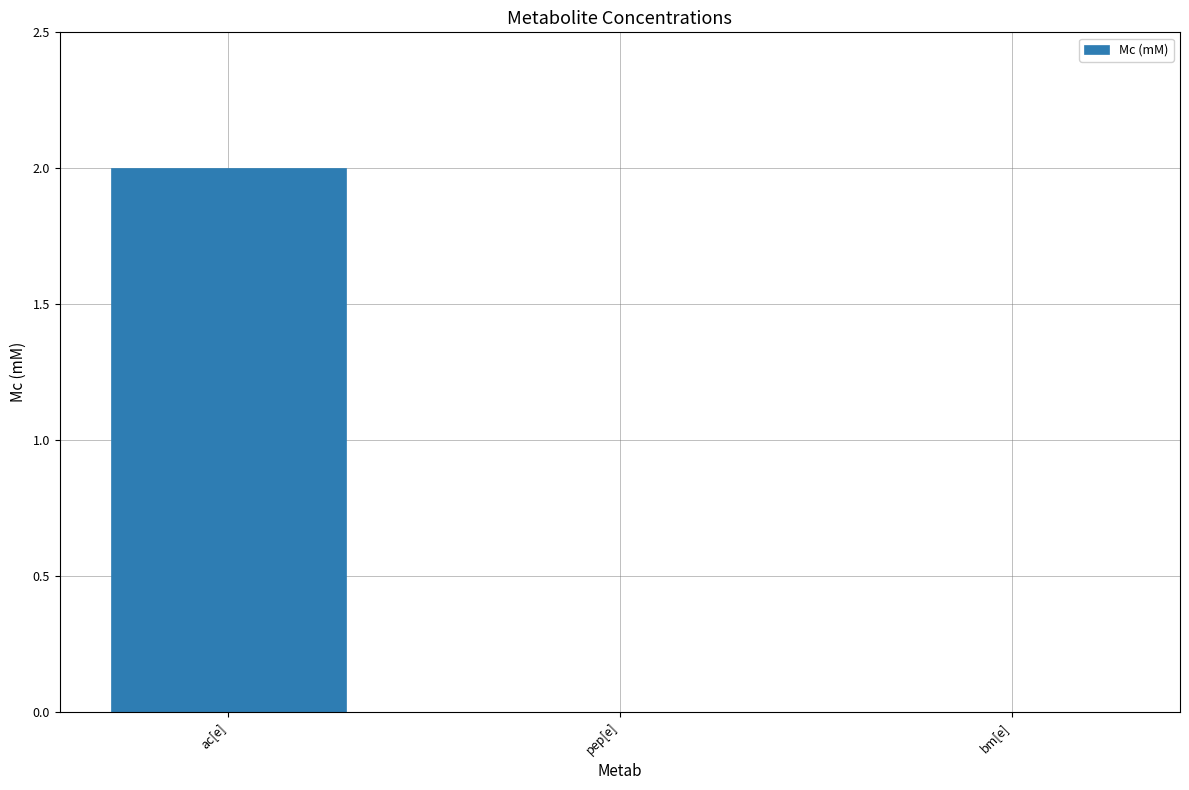

The chart shows a value of -1 at bm[e]. True or false?

False